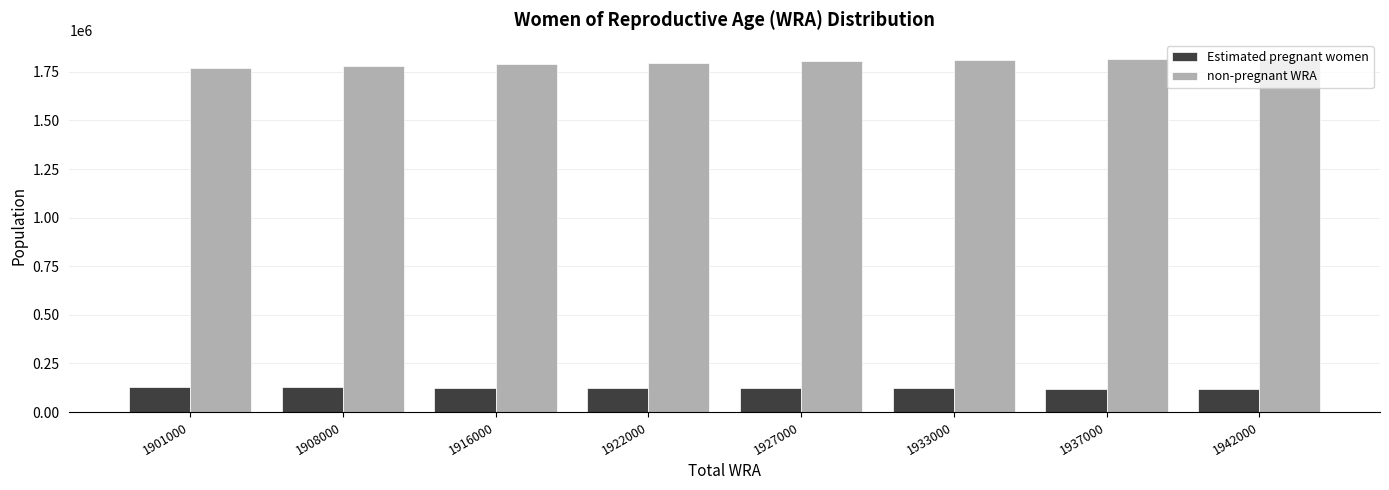

What is the difference between the second highest and second lowest values in the non-pregnant WRA series?

36696.8